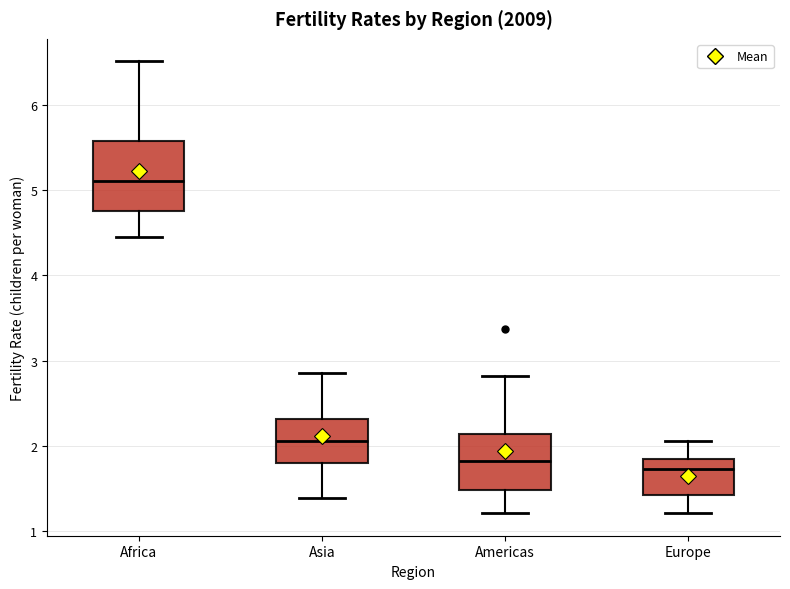

Comparing the boxes themselves (not the whiskers), which one is the tallest?

Africa